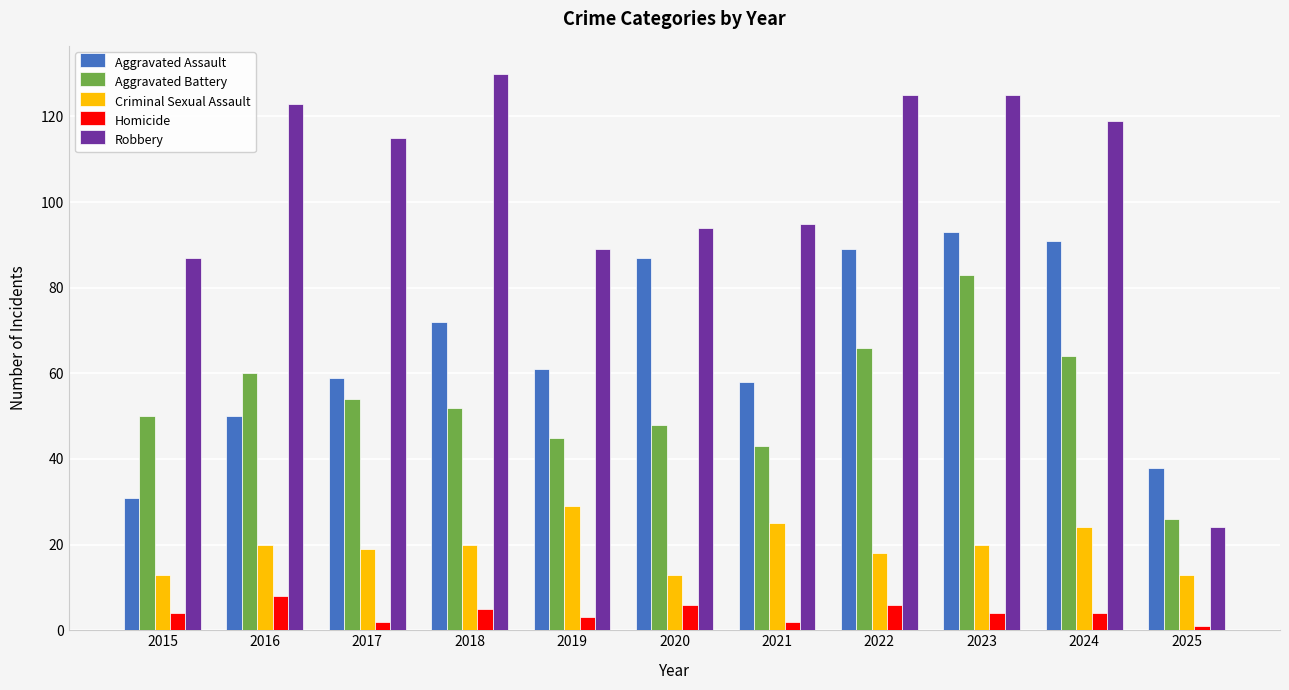

What is the highest value of the Homicide series?

8